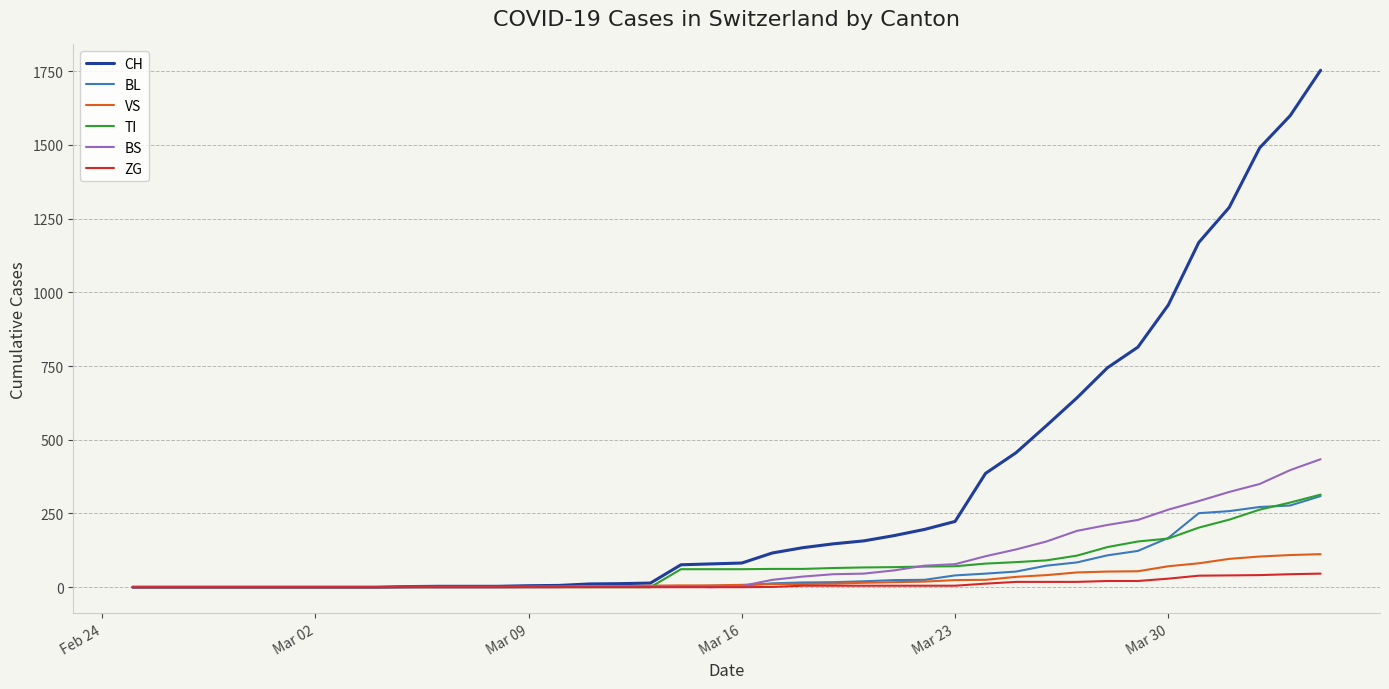

What is the maximum value shown in the chart?

1753